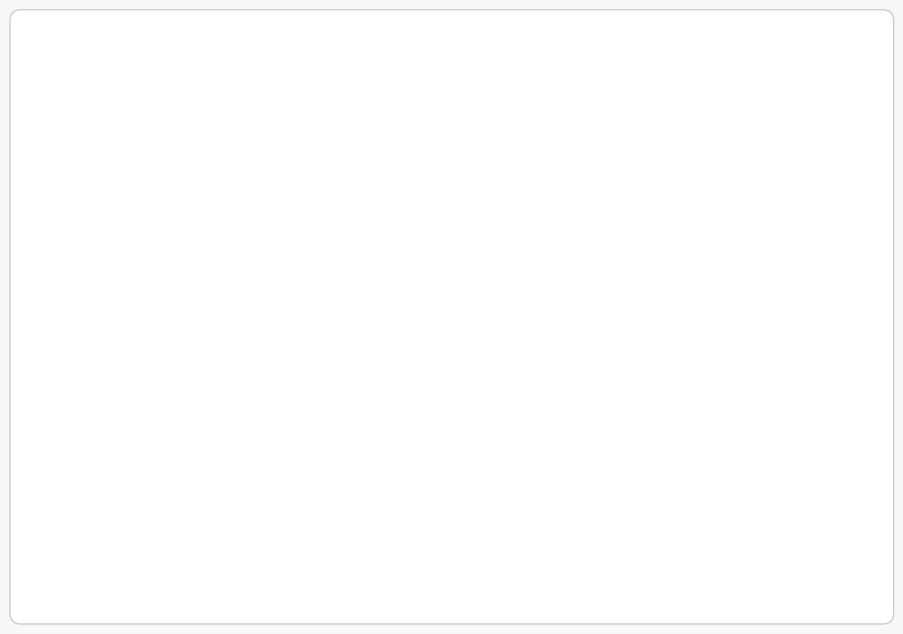

Is it true that Biogas is 0% of the pie?

True